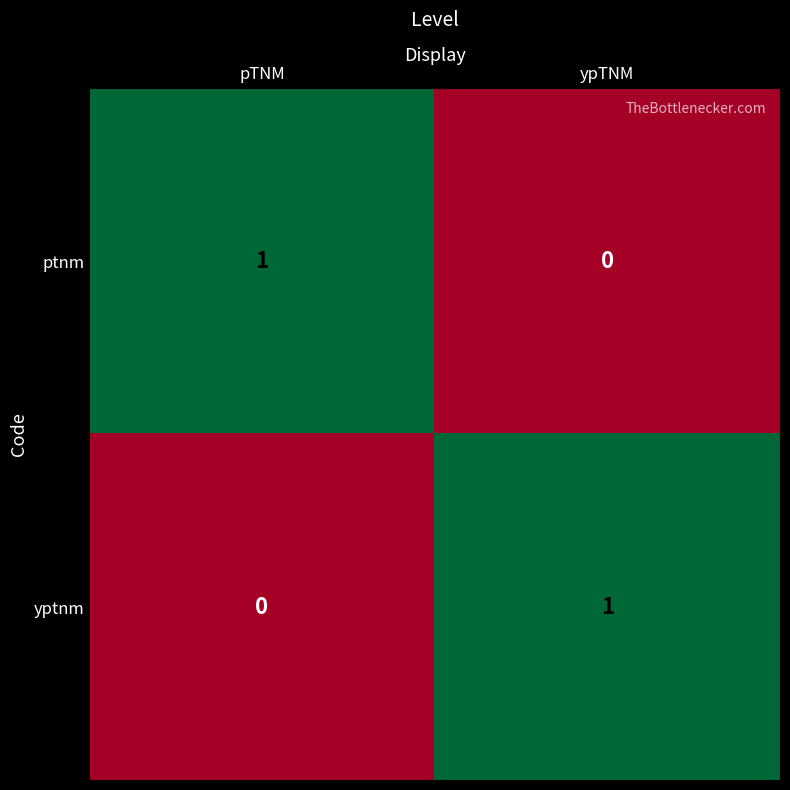

Reading left to right, extract all data points from this chart.

ptnm: 1	0
yptnm: 0	1